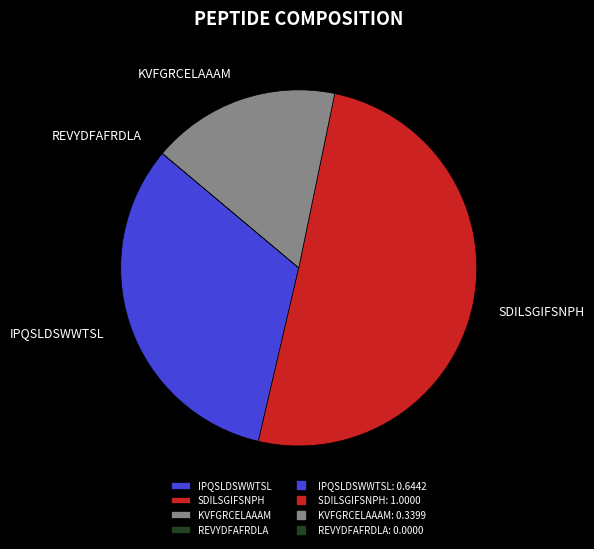

True or false: IPQSLDSWWTSL accounts for 22% of the total.

False